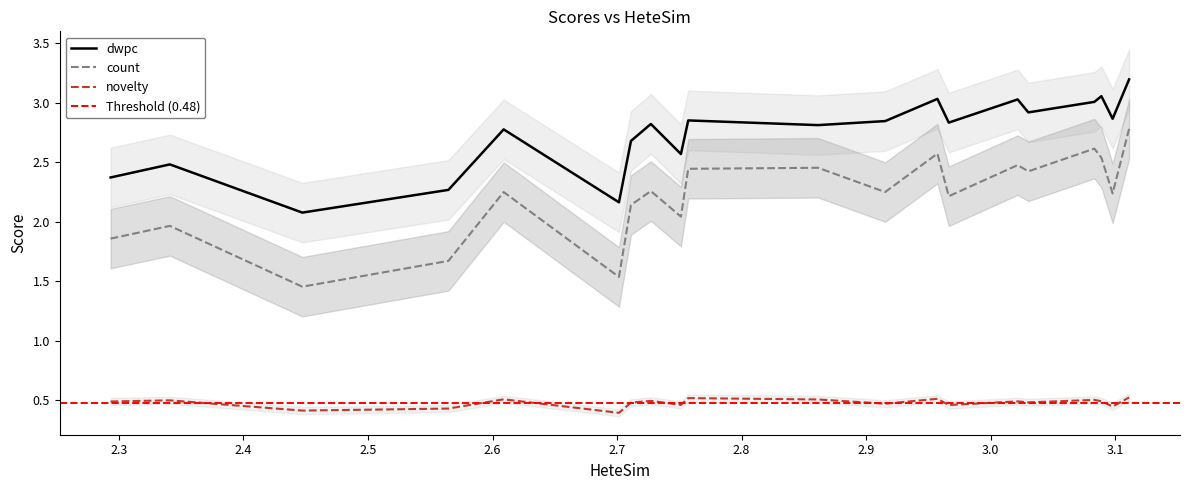

True or false: dwpc and count intersect in this chart.

False